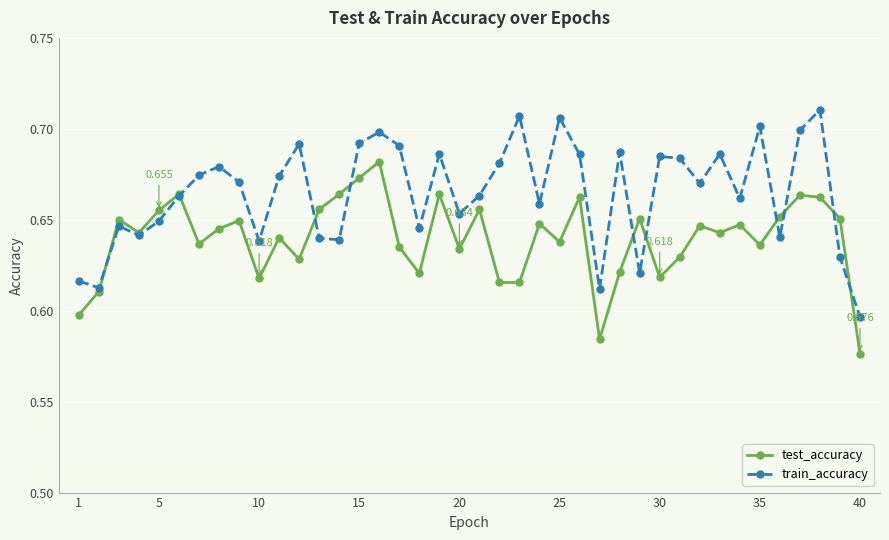

Which series has the widest spread of values?

train_accuracy